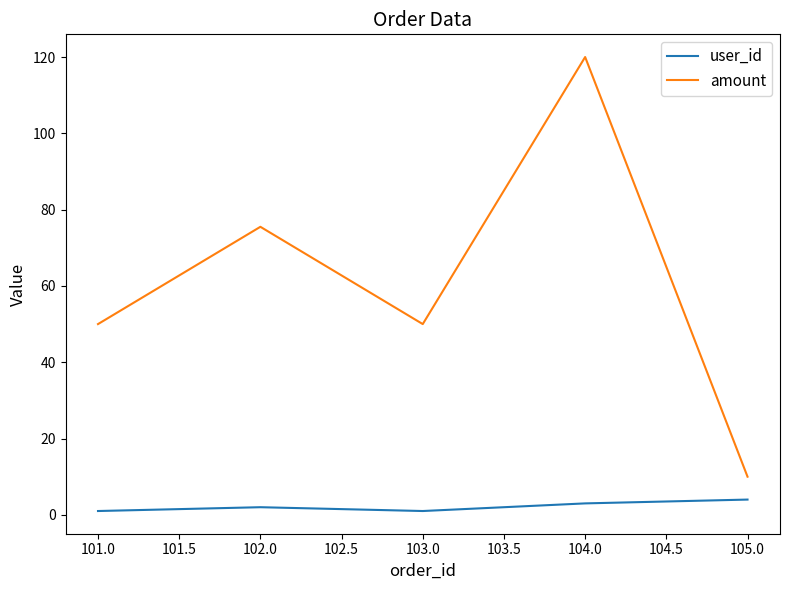

True or false: user_id has a value of 2.0 at 102.0.

True